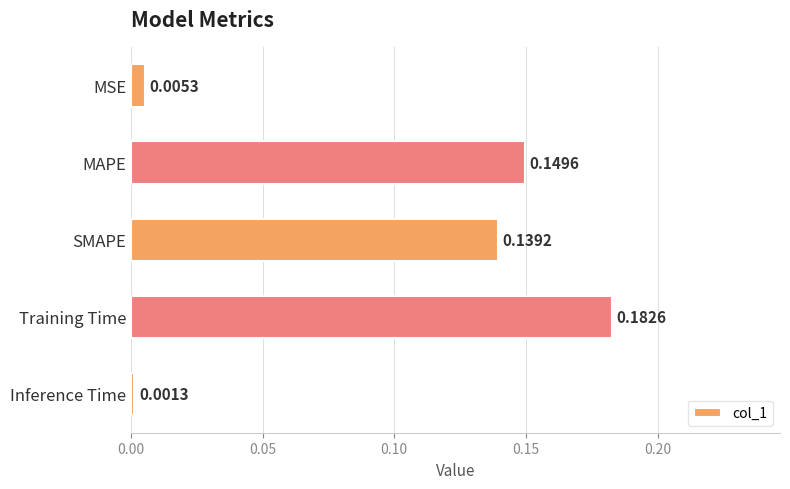

List the labels in order of value, smallest first.

Inference Time, MSE, SMAPE, MAPE, Training Time